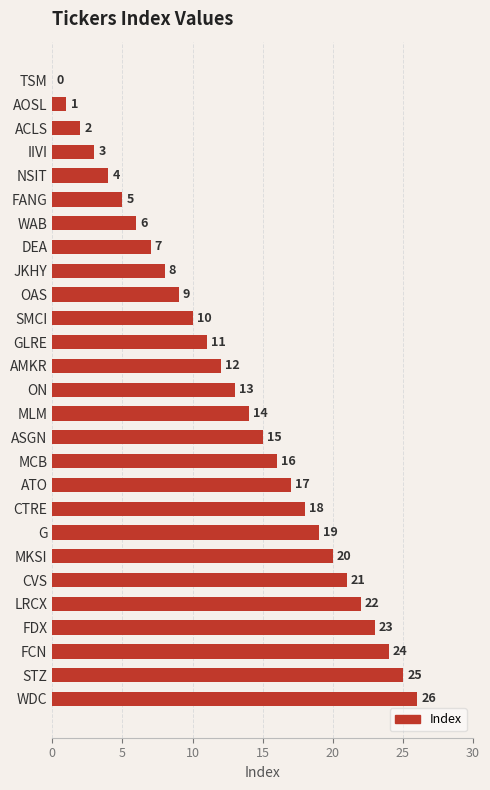

Are the bars horizontal?

Yes